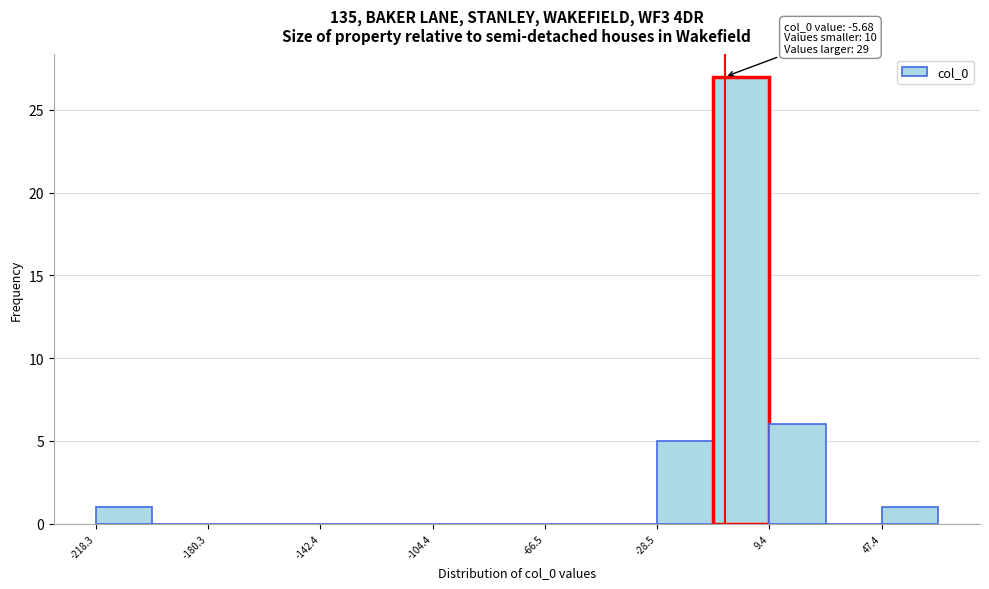

Read against the x-axis, roughly where is the centre of the tallest bar?

0